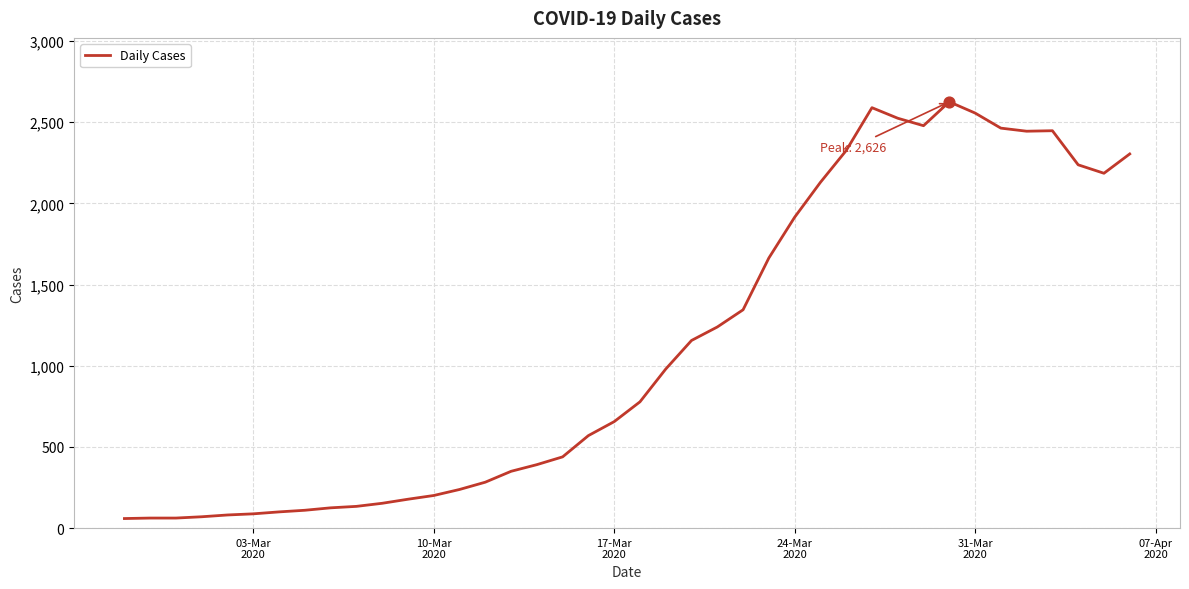

What is the difference between the maximum and minimum values?

2567